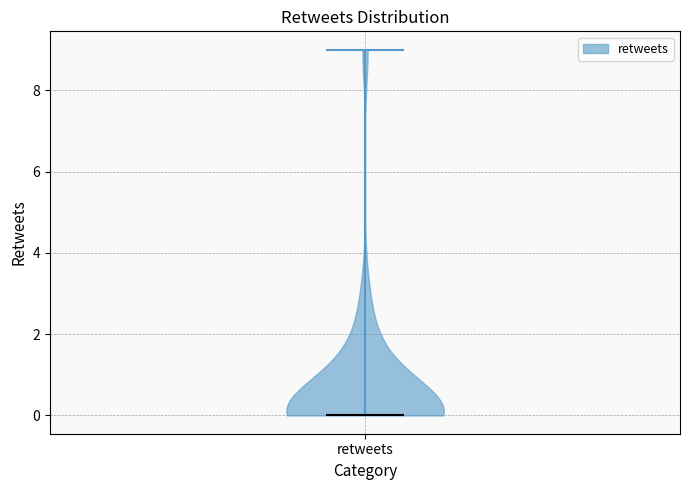

Read this violin plot against the y-axis: where its median line is, and the lowest and highest points the violin reaches. The values are not printed on the chart, so give them approximately, as read against the axis.

median line 0, lowest point 0, highest point 9